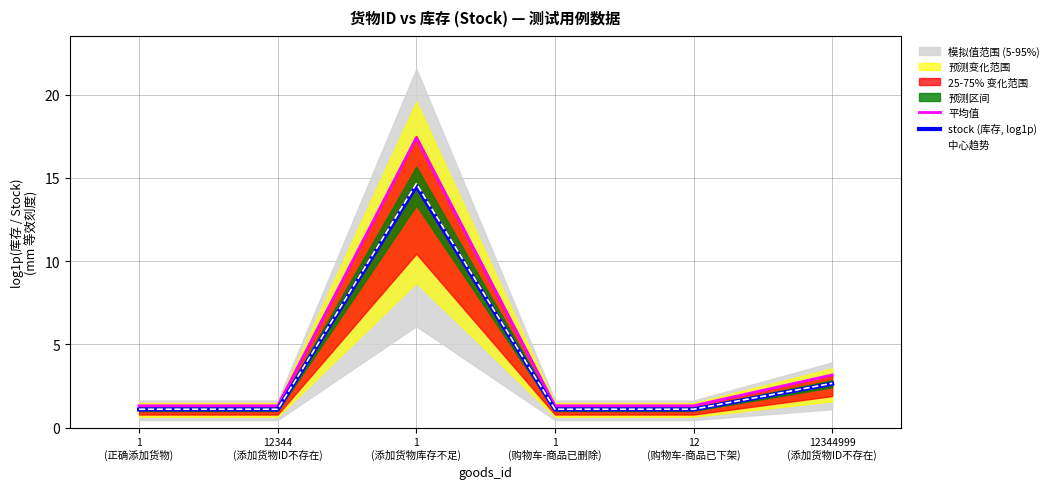

What is the maximum value for 中心趋势?

14.7